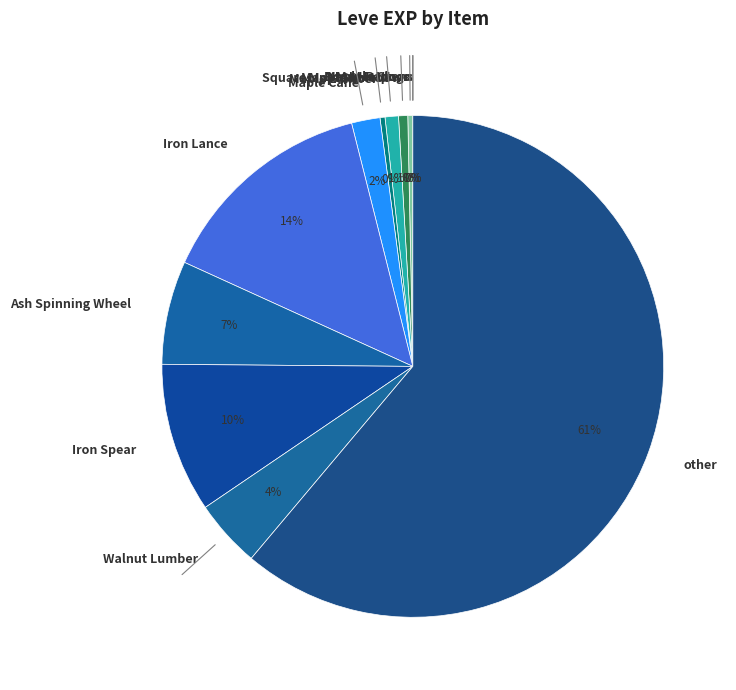

Which category has the biggest portion of the pie?

other